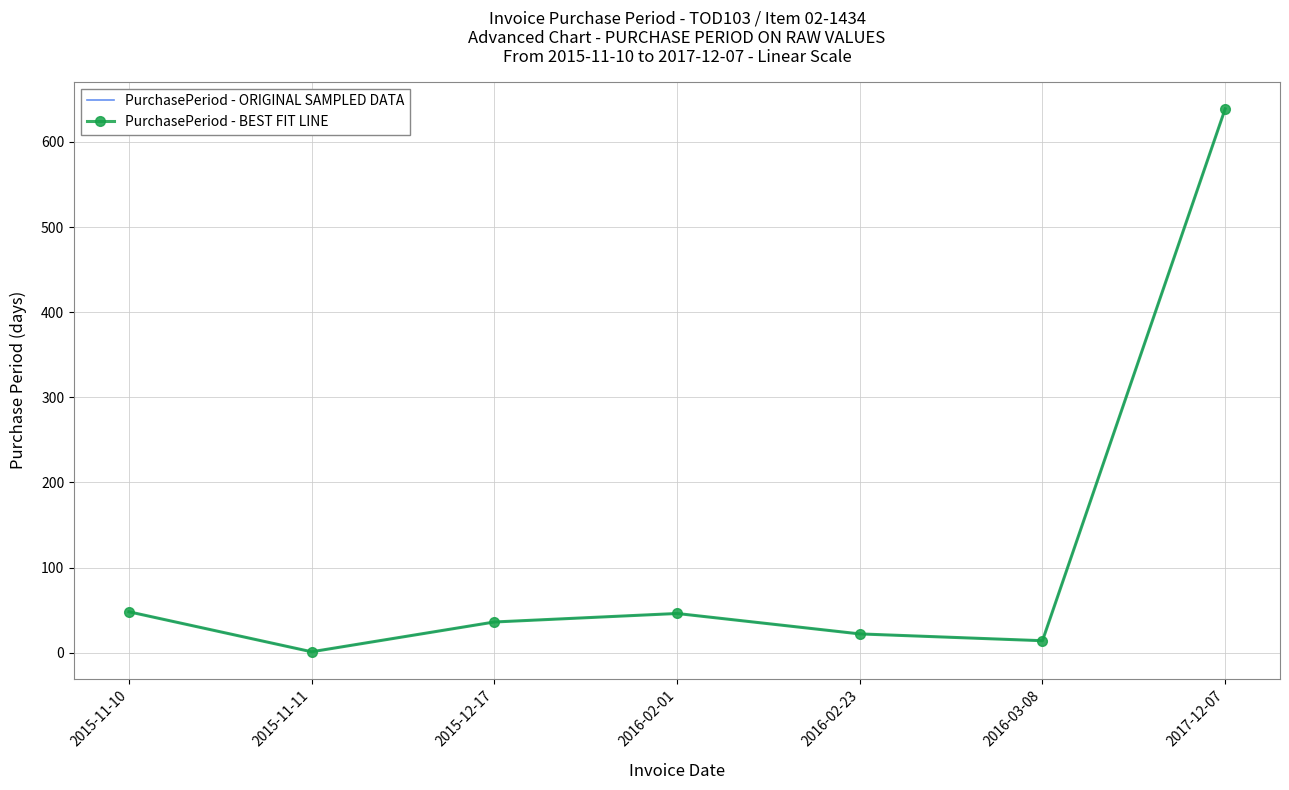

What is the average value of the PurchasePeriod - ORIGINAL SAMPLED DATA series?

115